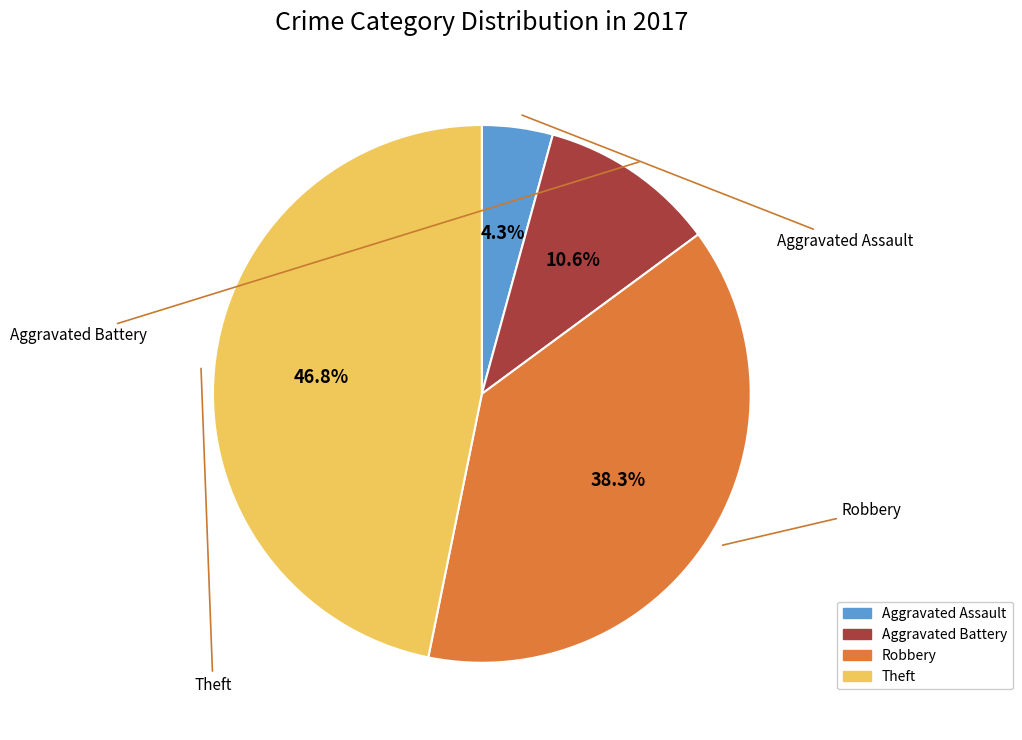

Which category has the biggest portion of the pie?

Theft